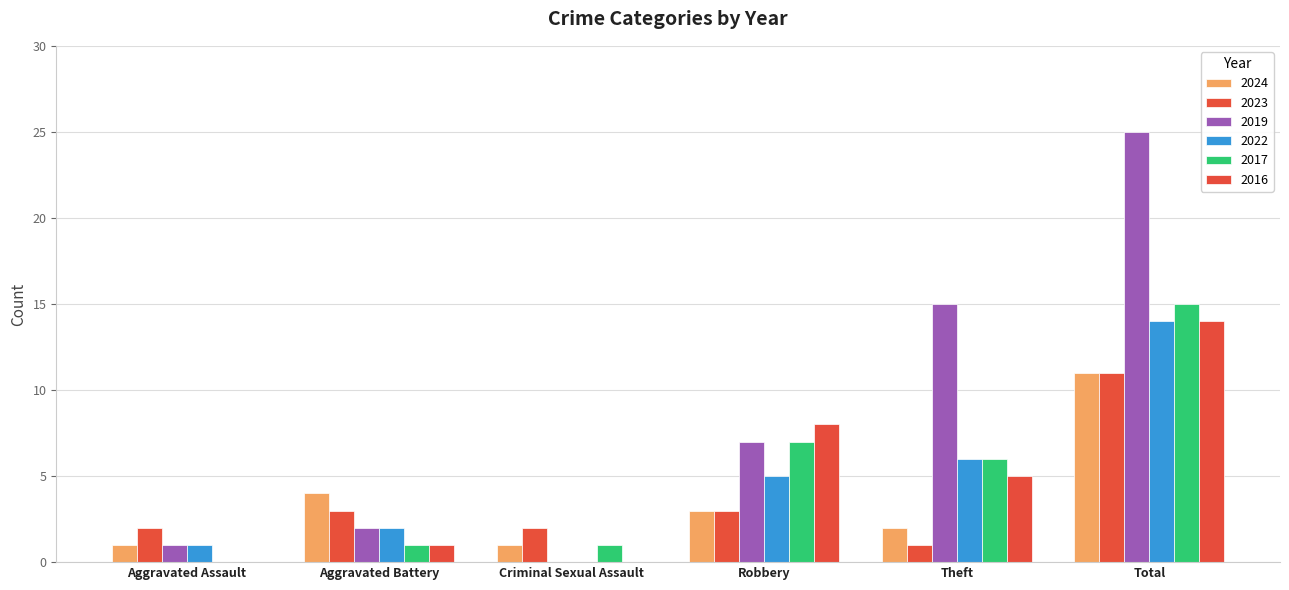

What is the value of the 2016 bar at the 2nd from the left?

1